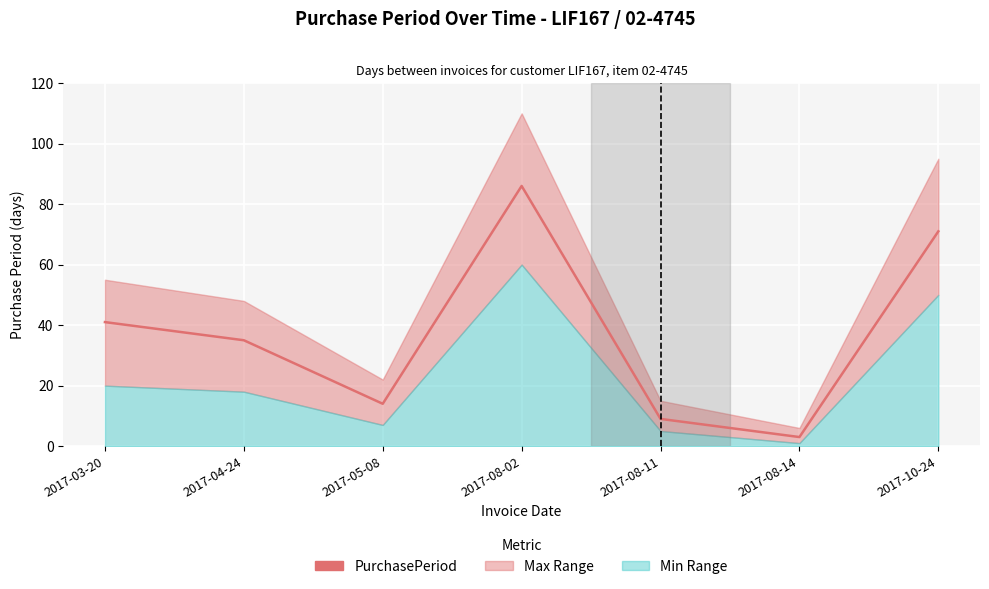

How many interior local peaks (higher than both neighbors) does the data have?

1